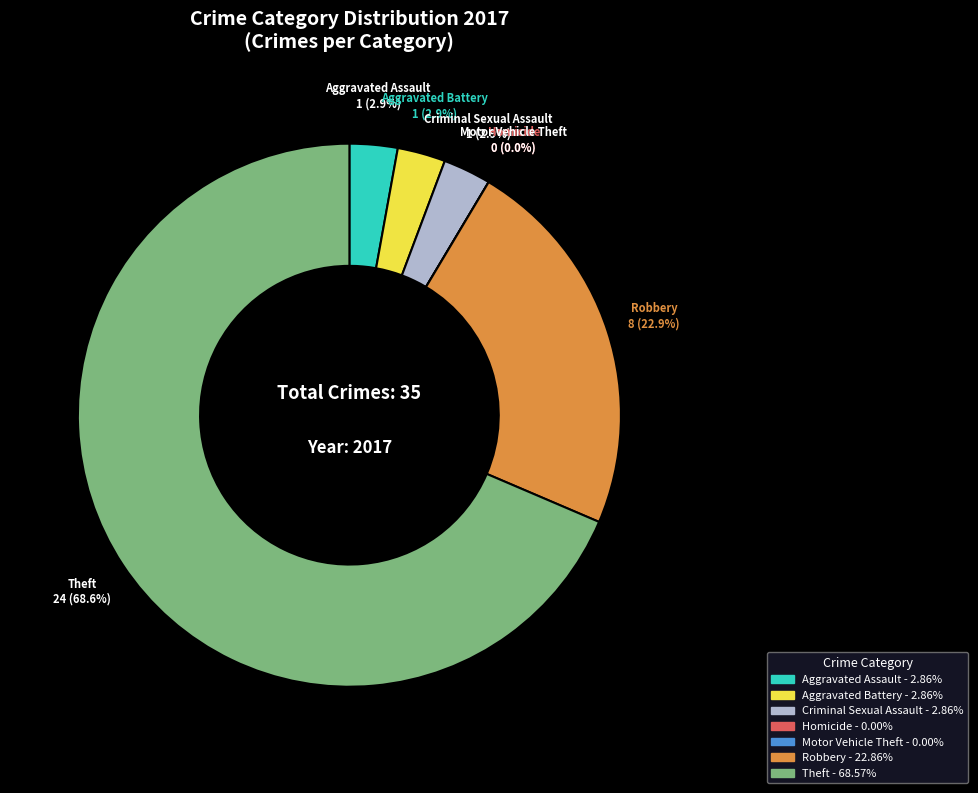

What is the largest slice in the pie chart?

Theft